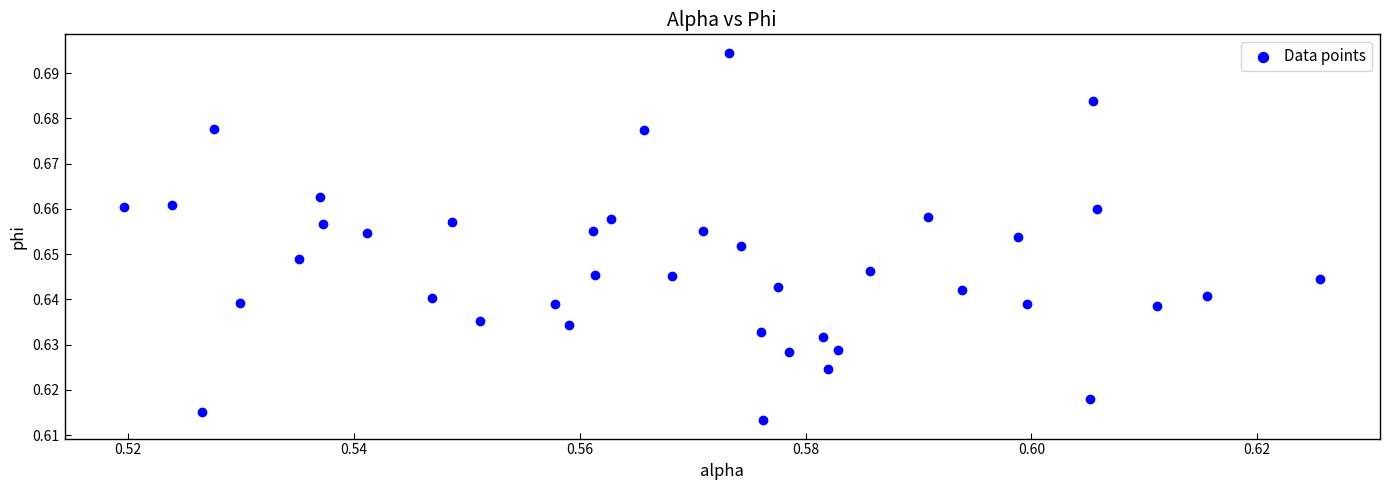

Count the number of points in this scatter plot.

40